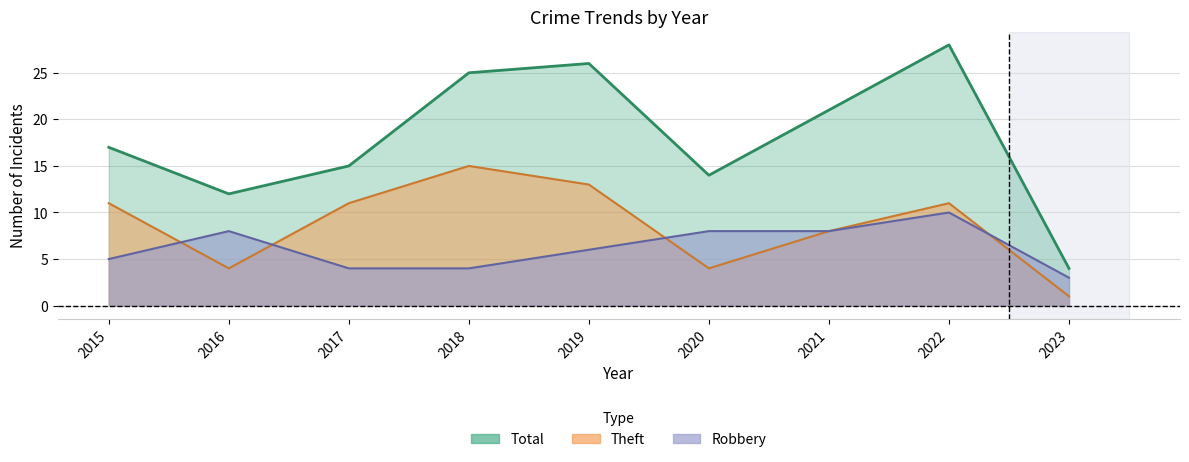

What is the minimum value shown in the chart?

1